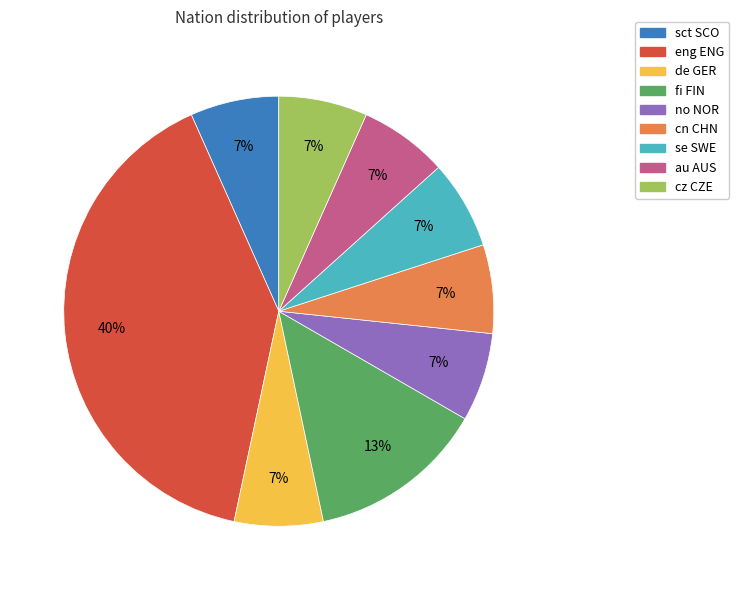

What is the largest slice in the pie chart?

eng ENG